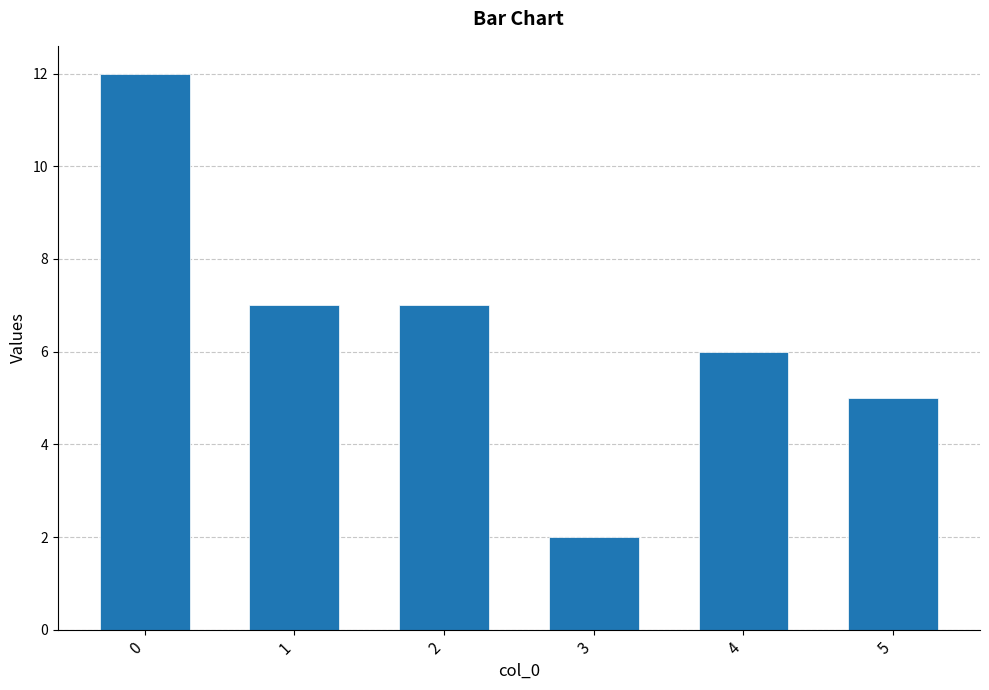

What is the difference between the maximum and second lowest values?

7